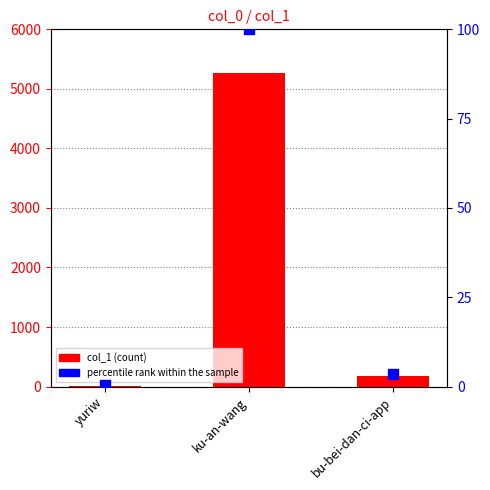

Which series reaches the minimum Y coordinate?

percentile rank within the sample